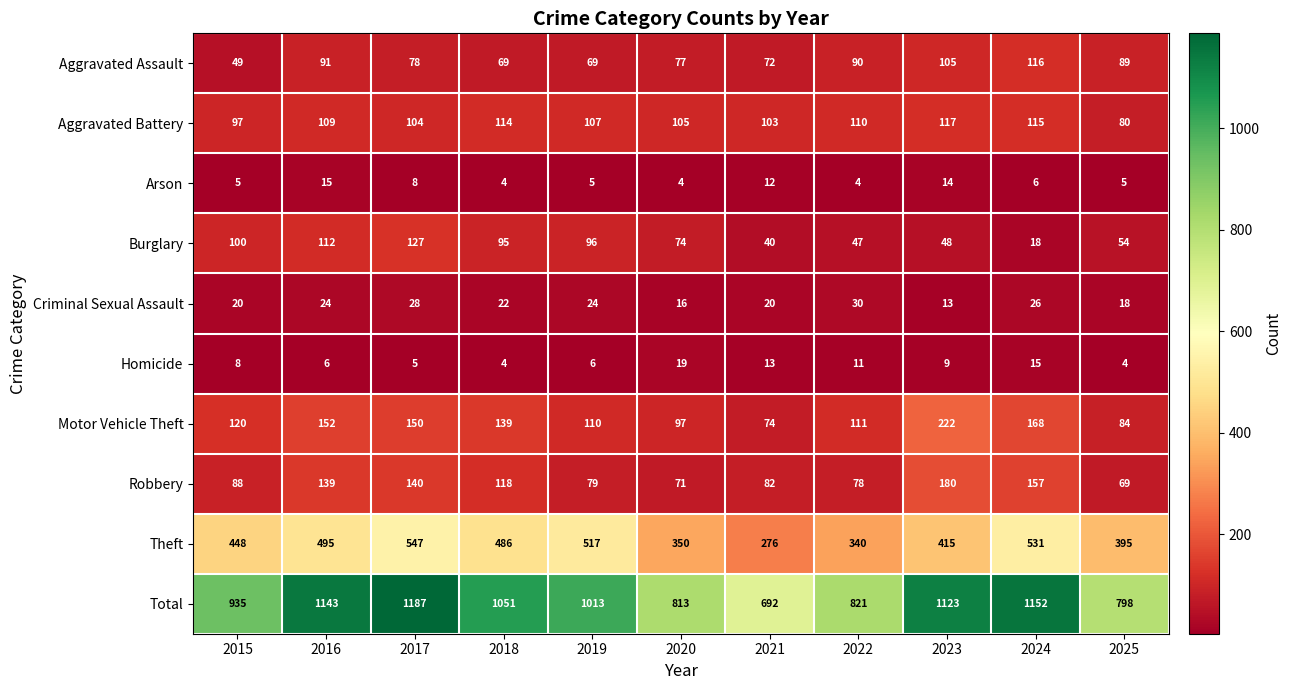

Rank the series at 2015 from lowest to highest value.

Arson, Homicide, Criminal Sexual Assault, Aggravated Assault, Robbery, Aggravated Battery, Burglary, Motor Vehicle Theft, Theft, Total